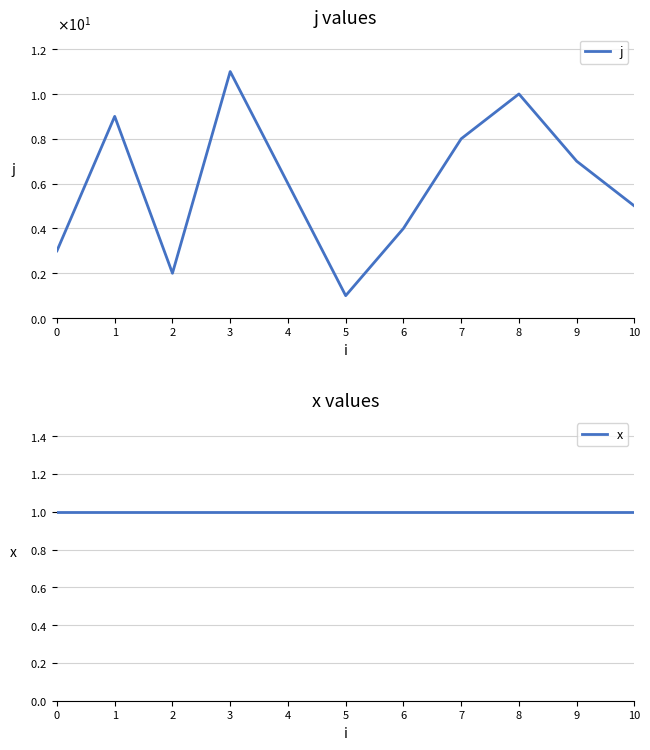

True or false: x and j intersect in this chart.

False